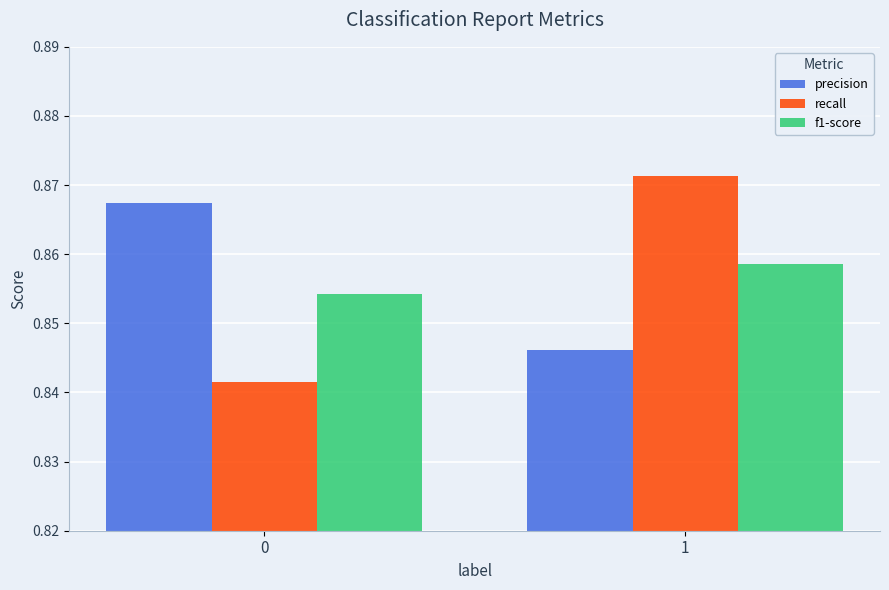

The value of f1-score at 0 is 0.4. True or false?

False